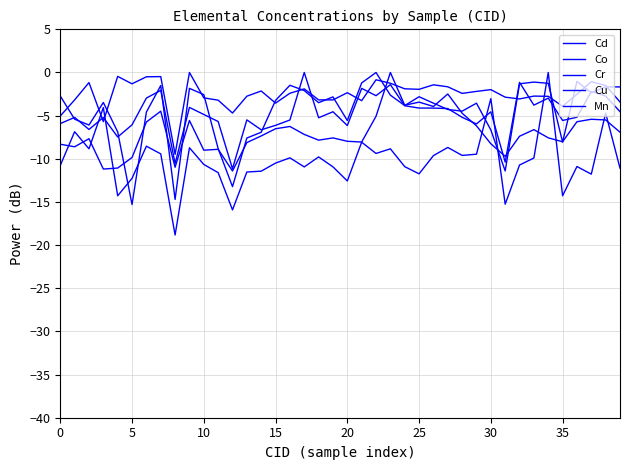

Does the chart display data point markers on the line(s)?

No